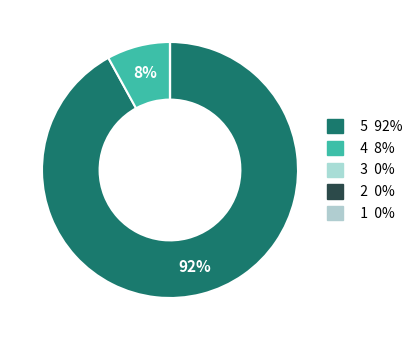

The 3 slice represents 0% of the pie. True or false?

True